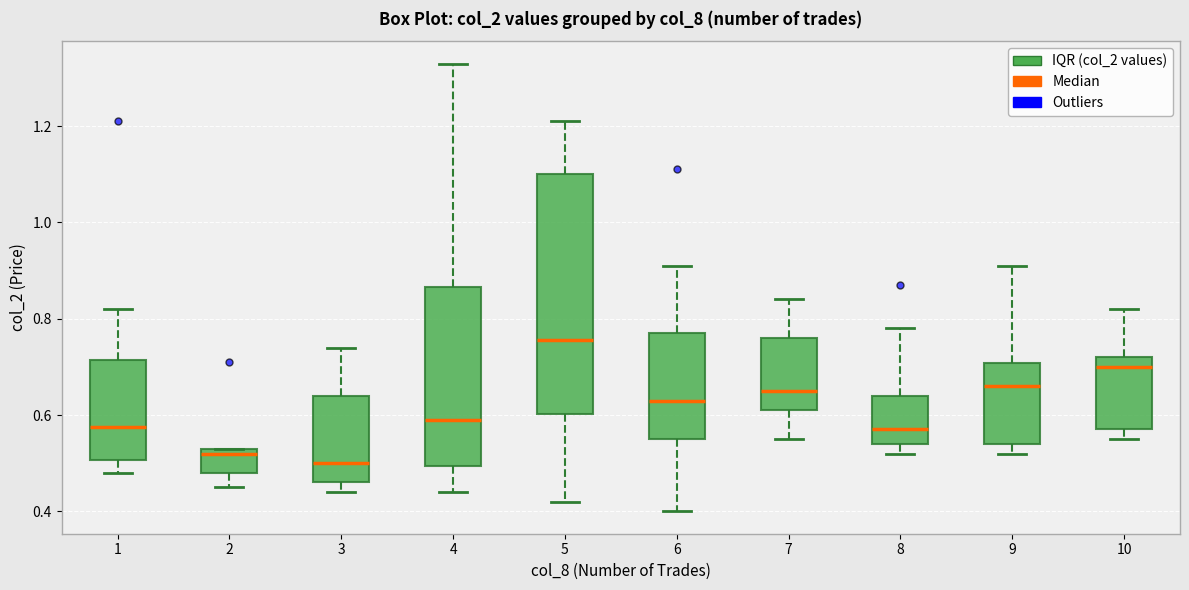

Reading left to right, read every box against the y-axis: the position of its median line, the range the box covers, and the ends of its whiskers. The values are not printed on the chart, so give them approximately, as read against the axis.

1: median 0.58, box 0.50 to 0.72, whiskers 0.48 to 0.82
2: median 0.52, box 0.48 to 0.54, whiskers 0.46 to 0.54
3: median 0.50, box 0.46 to 0.64, whiskers 0.44 to 0.74
4: median 0.60, box 0.50 to 0.86, whiskers 0.44 to 1.34
5: median 0.76, box 0.60 to 1.10, whiskers 0.42 to 1.22
6: median 0.64, box 0.56 to 0.78, whiskers 0.40 to 0.92
7: median 0.66, box 0.62 to 0.76, whiskers 0.56 to 0.84
8: median 0.58, box 0.54 to 0.64, whiskers 0.52 to 0.78
9: median 0.66, box 0.54 to 0.70, whiskers 0.52 to 0.92
10: median 0.70, box 0.58 to 0.72, whiskers 0.56 to 0.82